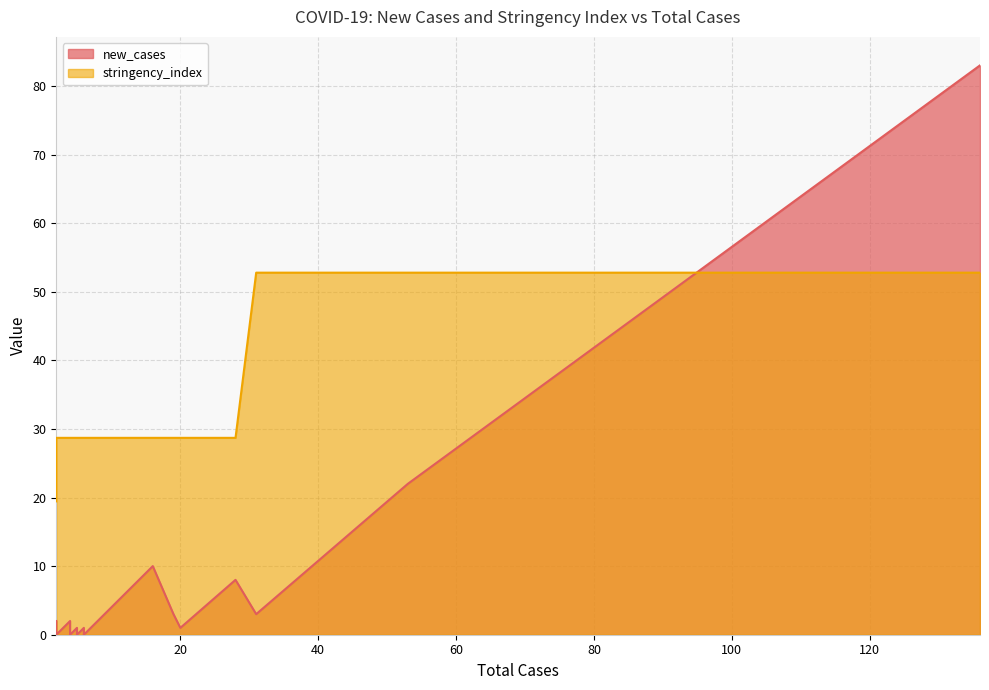

What are all the series names shown in the legend?

new_cases, stringency_index